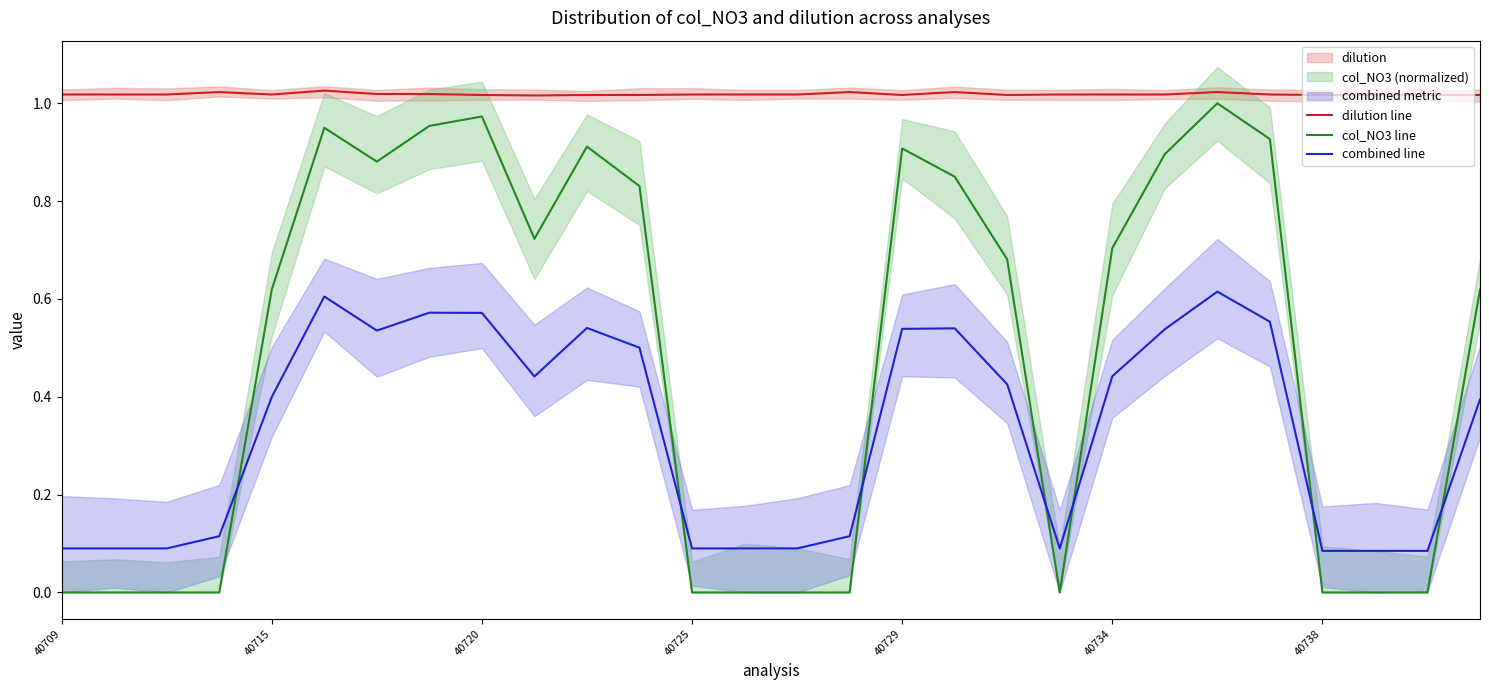

True or false: combined line and dilution line intersect in this chart.

False